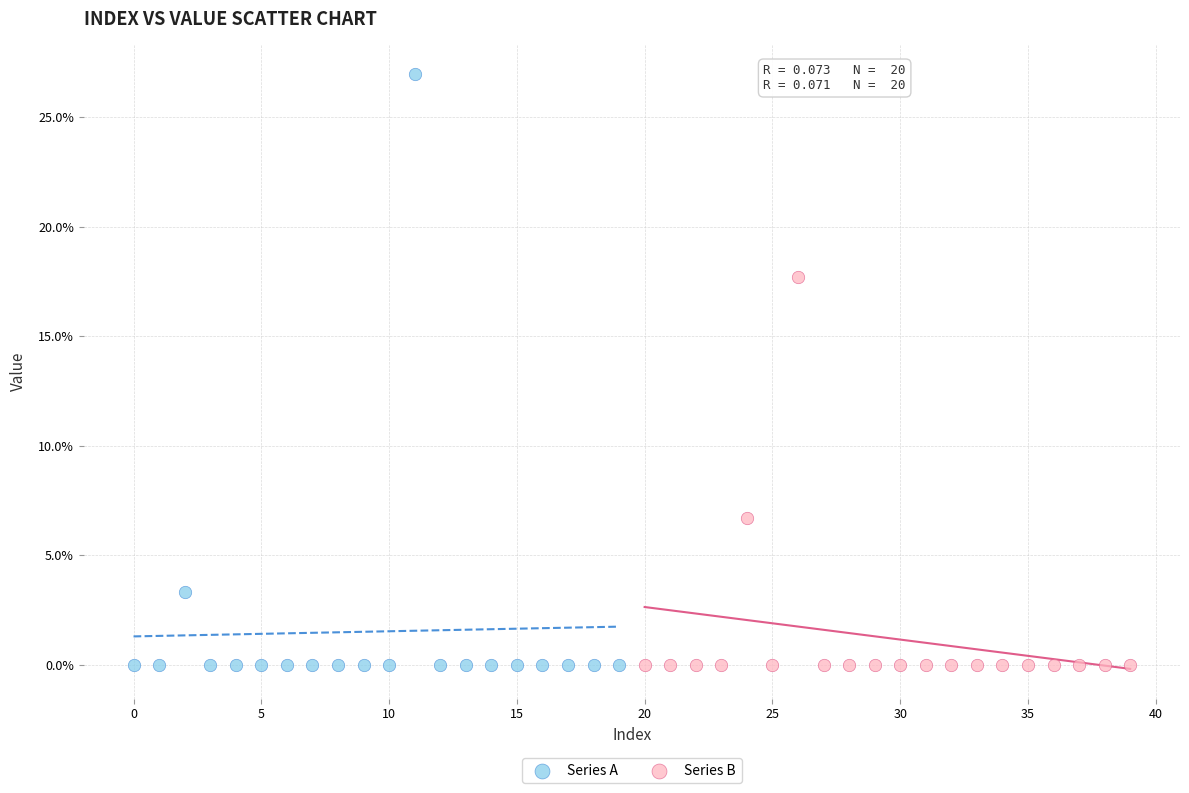

Which series has the largest Y range (max minus min)?

Series A